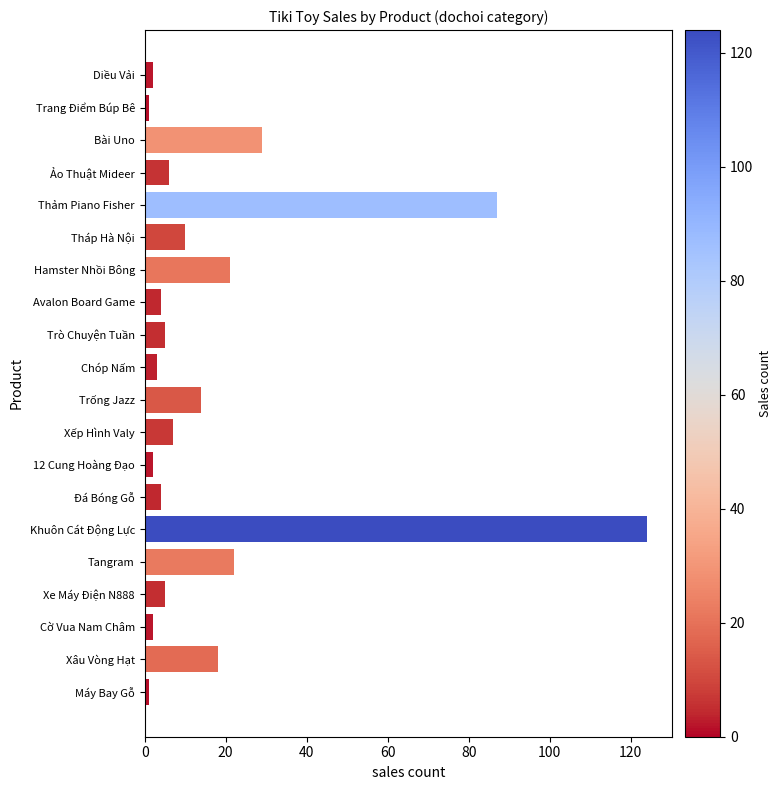

What is the difference between the maximum and second lowest values?

123